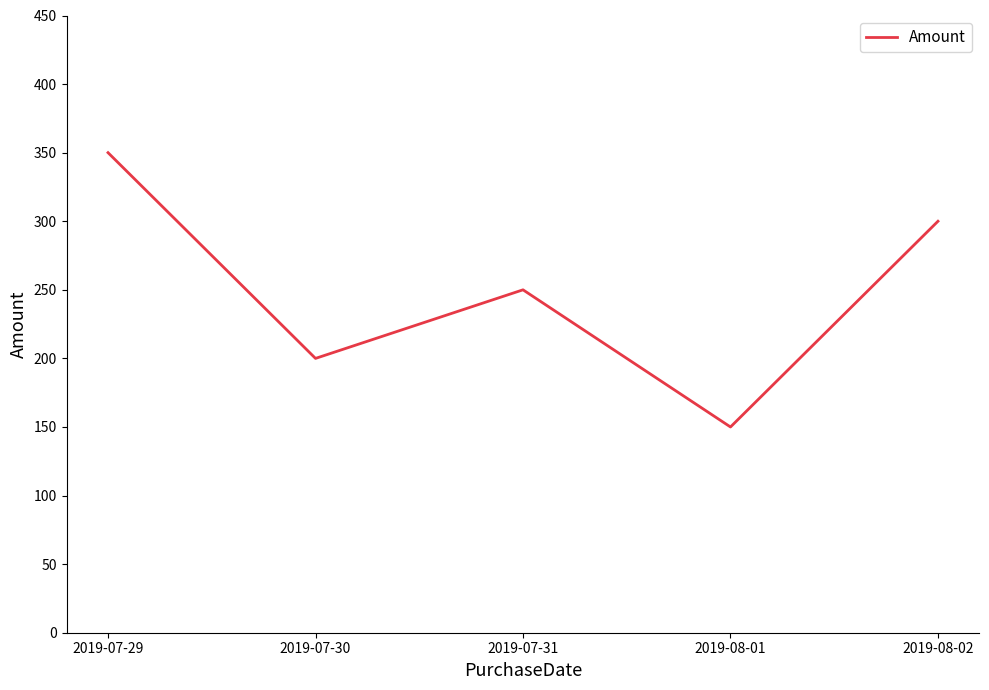

True or false: the data shows 150 at 2019-08-01.

True